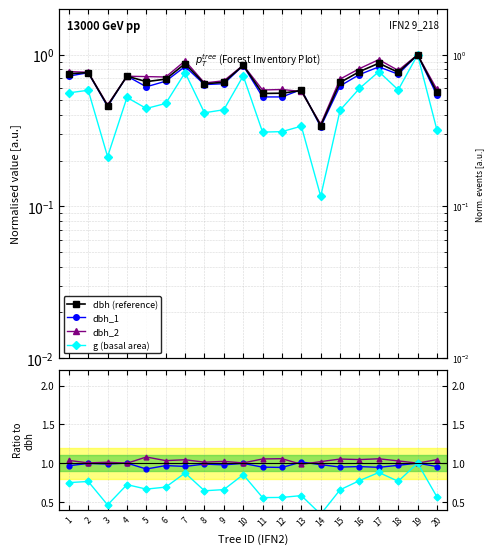

True or false: g and dbh_1 intersect in this chart.

False